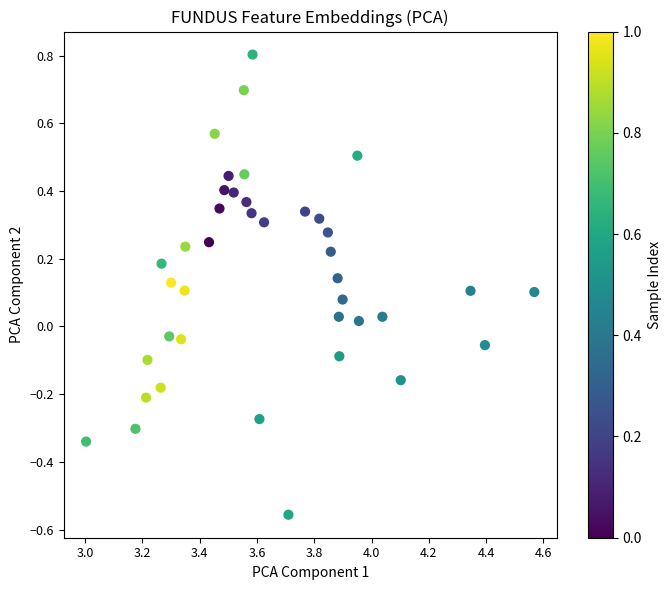

What is the range of Y values (max minus min)?

1.4